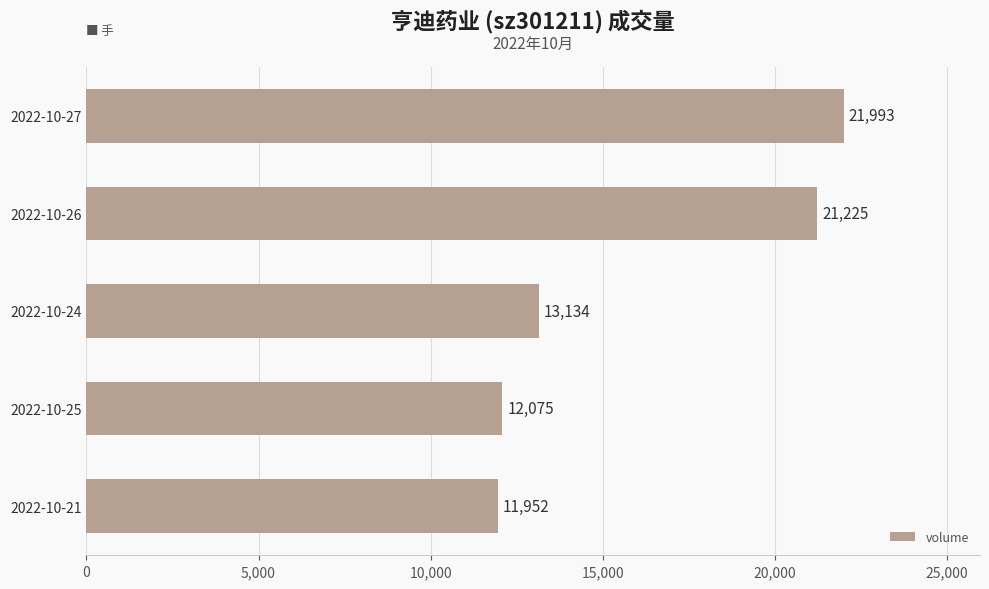

Read the value at 2022-10-25, to the nearest 100.

12100